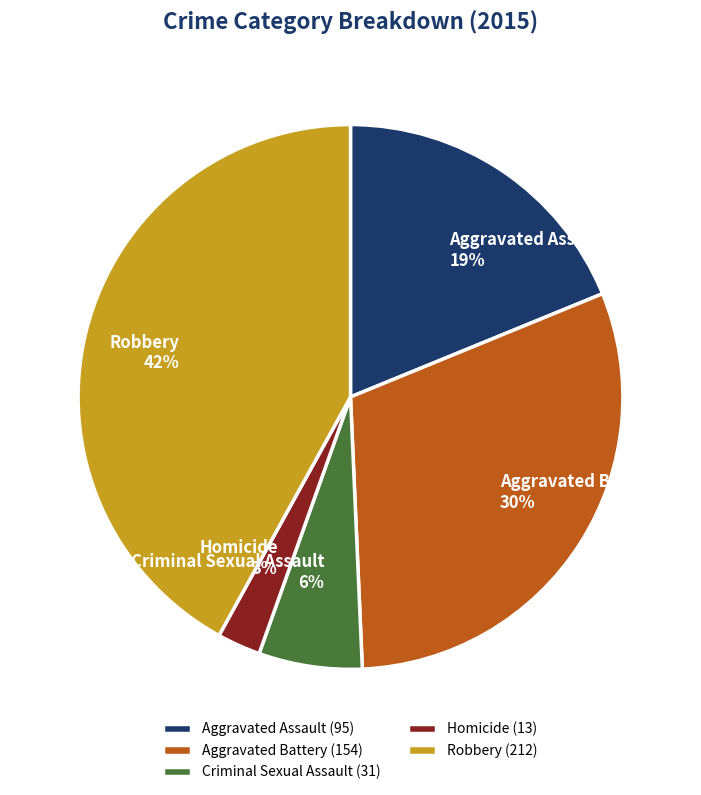

To the nearest percent, what is the difference between the largest and smallest slice percentages?

39%